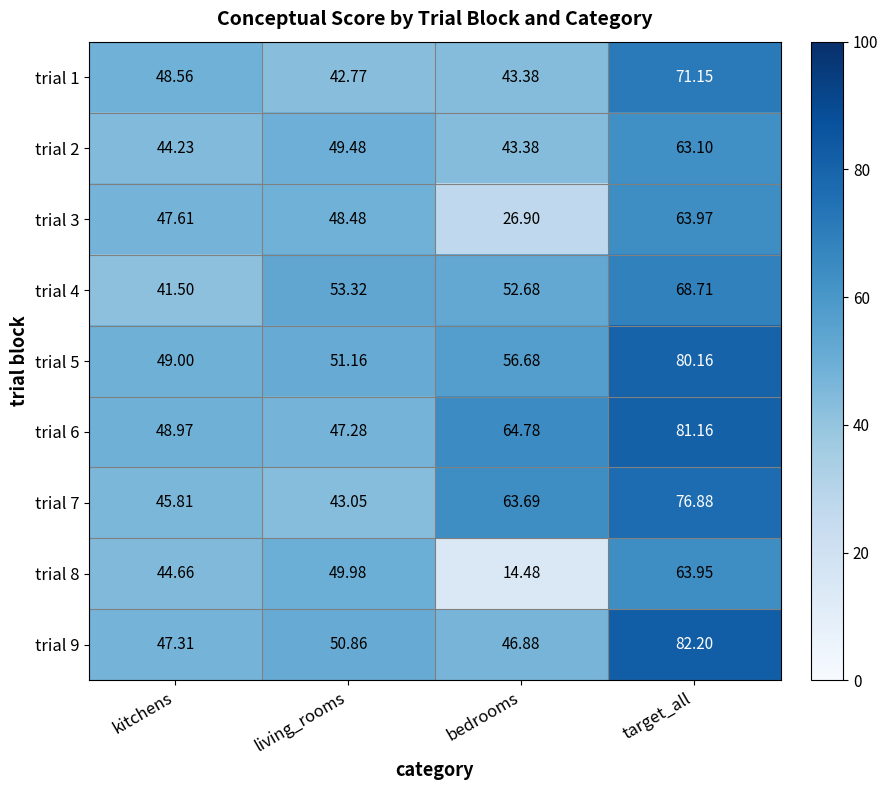

Rank the categories by trial 1 value from highest to lowest.

target_all, kitchens, bedrooms, living_rooms